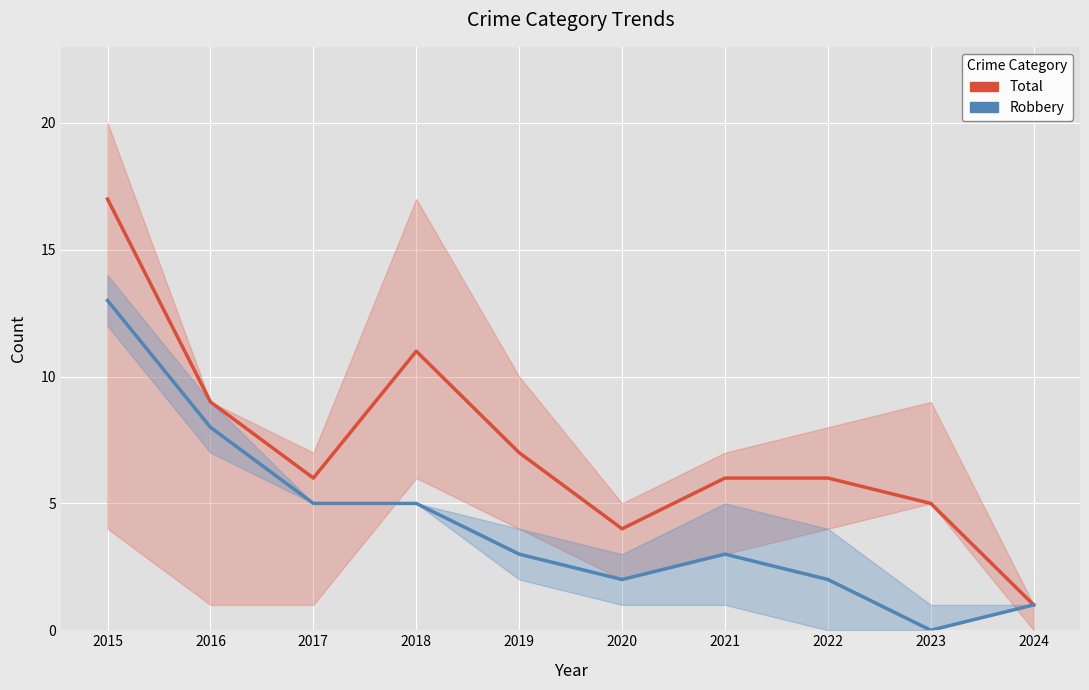

How many values in Robbery are above zero?

9